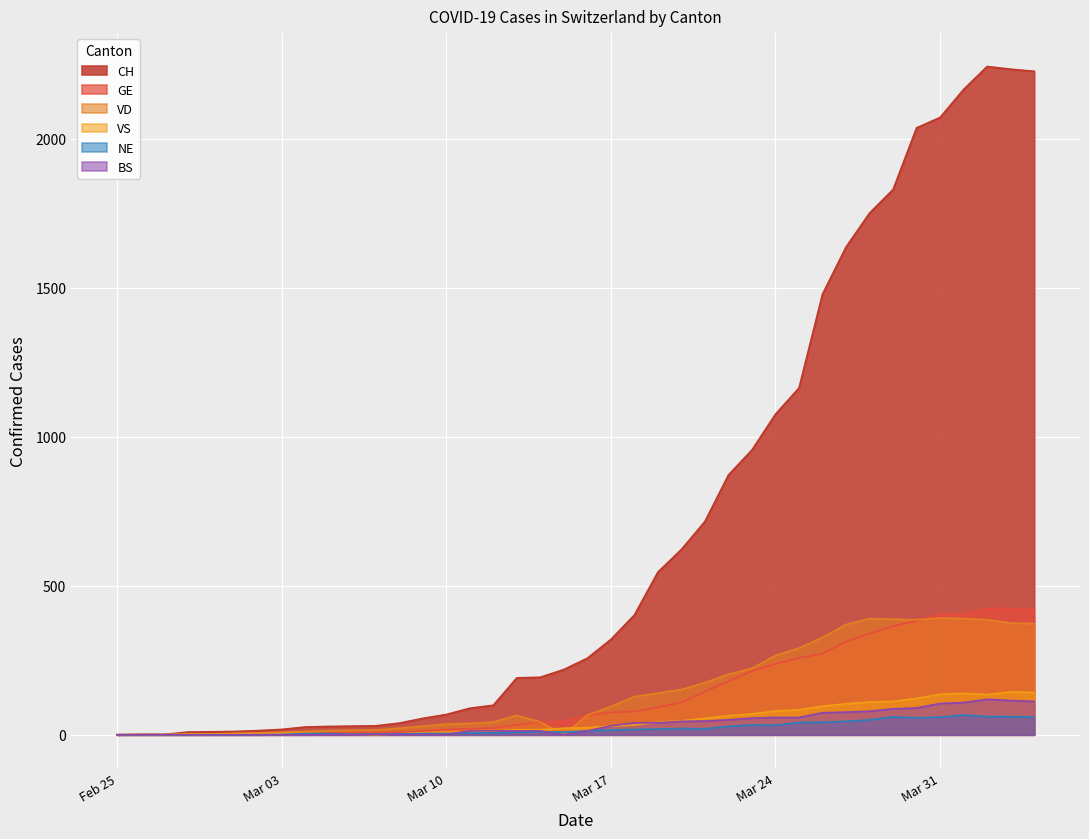

Reading left to right, list all the values displayed in this chart.

CH: 0	1	1	9	10	11	14	18	26	28	29	30	39	55	68	89	99	191	193	219	257	320	402	546	622	716	872	956	1076	1164	1479	1637	1751	1830	2037	2072	2166	2243	2234	2227
GE: 0	1	1	2	3	3	3	4	4	5	7	7	9	13	18	20	23	33	43	46	66	75	78	92	109	145	179	214	238	258	272	313	339	365	382	405	406	424	424	421
VD: 0	0	0	0	0	4	6	8	11	14	15	16	22	29	36	38	43	65	43	0	66	95	128	140	152	175	203	223	266	291	327	370	390	388	386	392	390	386	375	373
VS: 0	0	0	3	3	4	4	5	6	3	3	0	3	7	8	11	12	17	17	22	24	29	33	42	47	55	64	70	80	84	96	104	110	112	122	136	139	135	144	142
NE: 0	0	0	0	0	0	0	1	4	4	2	2	3	4	4	6	6	9	10	9	13	16	18	19	21	20	28	33	32	41	42	45	50	60	57	59	66	61	61	59
BS: 0	0	0	0	0	0	0	0	0	1	1	1	1	1	1	13	13	13	13	0	13	30	40	40	45	46	50	56	58	58	74	76	79	87	90	105	108	119	115	112